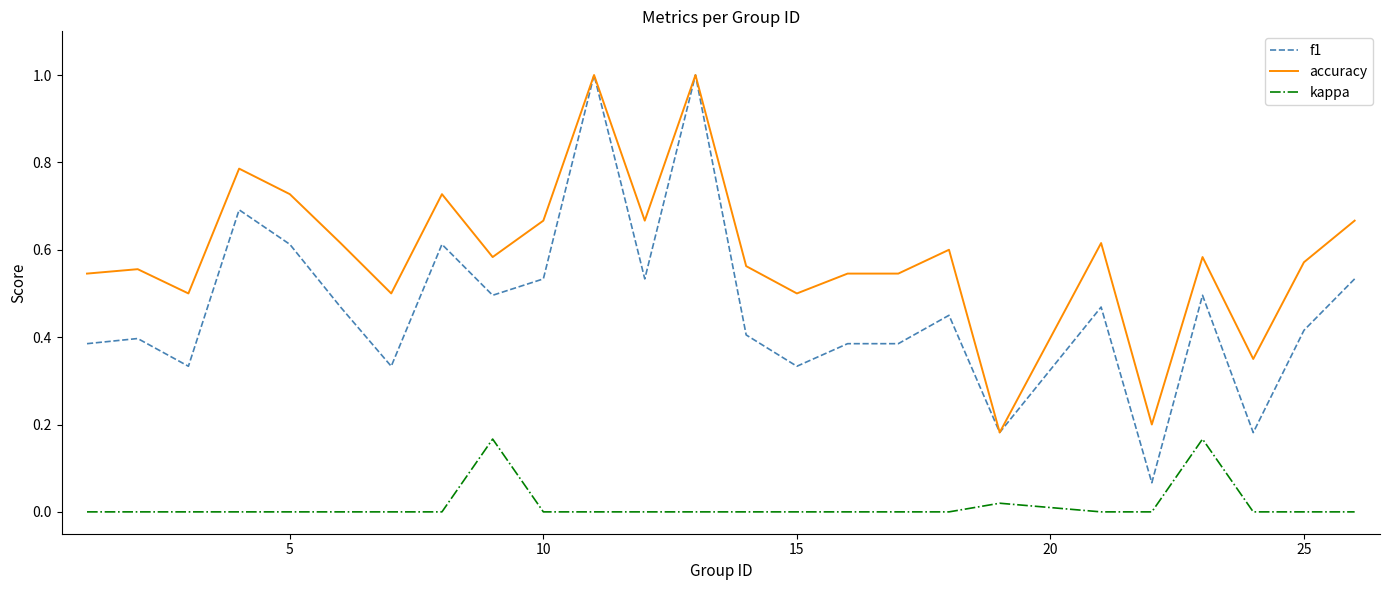

True or false: f1 and kappa intersect in this chart.

False